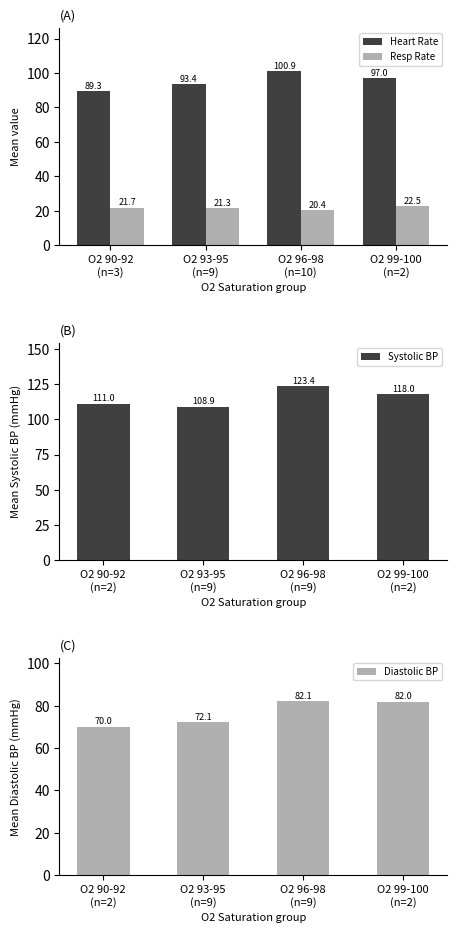

What is the maximum value shown in the chart?

123.4